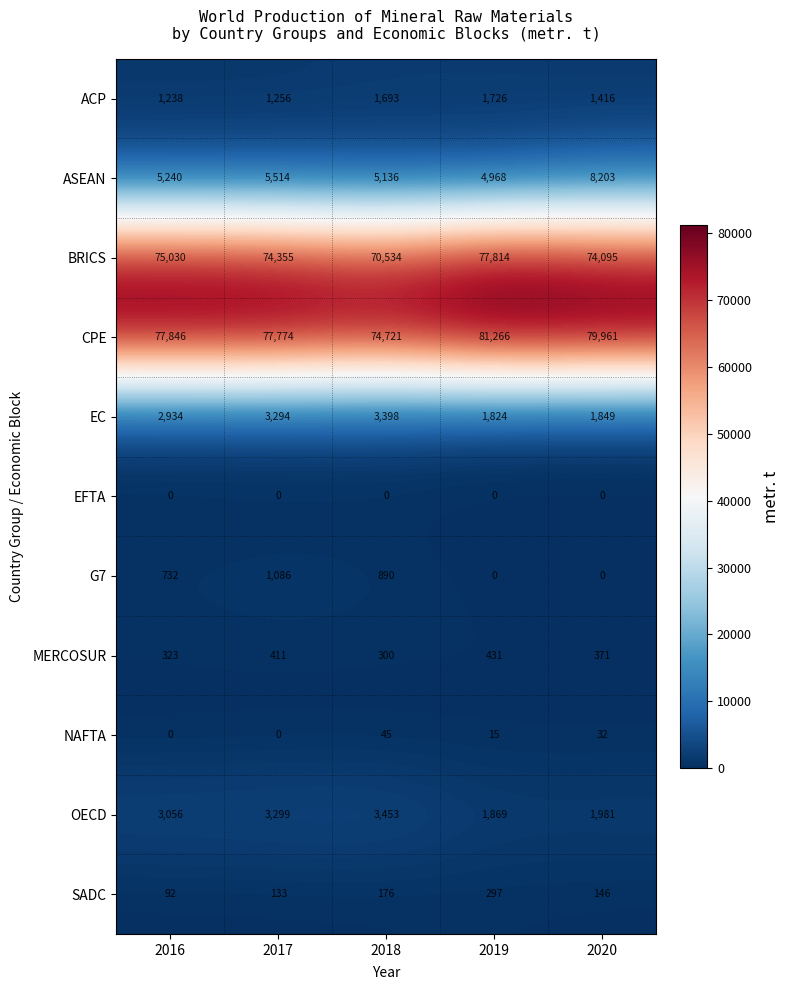

What is the difference between the highest and lowest values at 2019?

81266